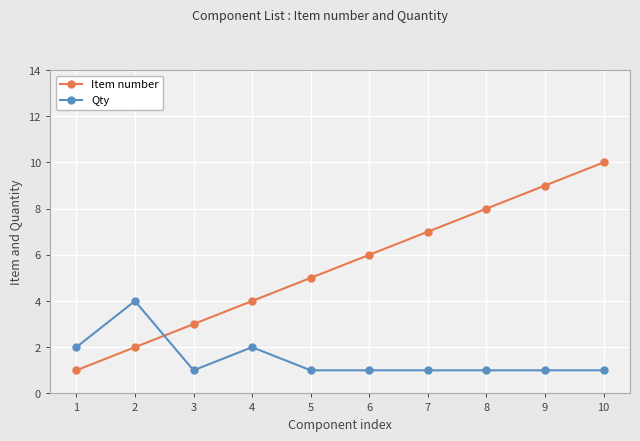

Reading left to right, what are all the values shown in this chart?

Item number: 1	2	3	4	5	6	7	8	9	10
Qty: 2	4	1	2	1	1	1	1	1	1